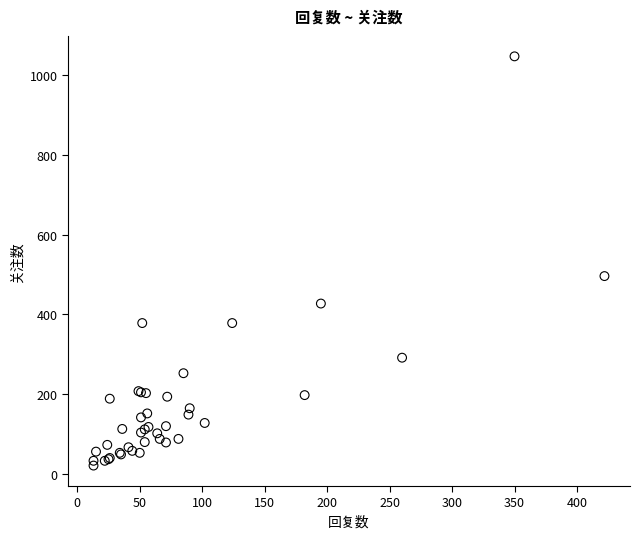

What Y value in the scatter plot is closest to 534?

496